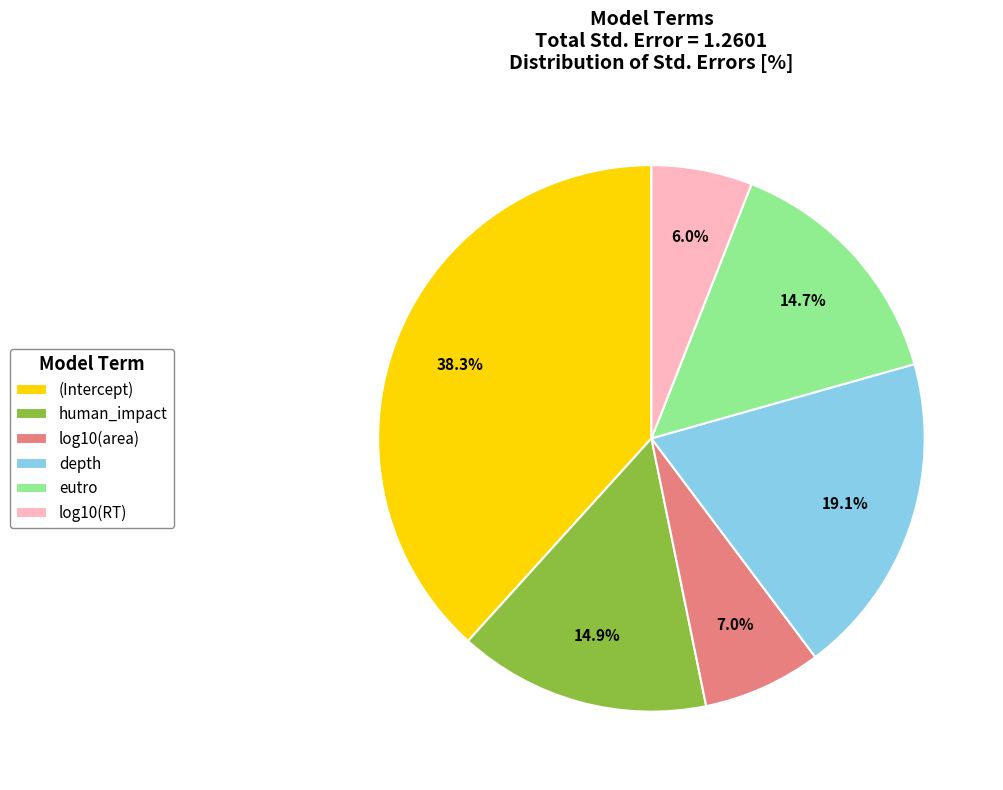

To the nearest percent, what is the average slice percentage?

17%